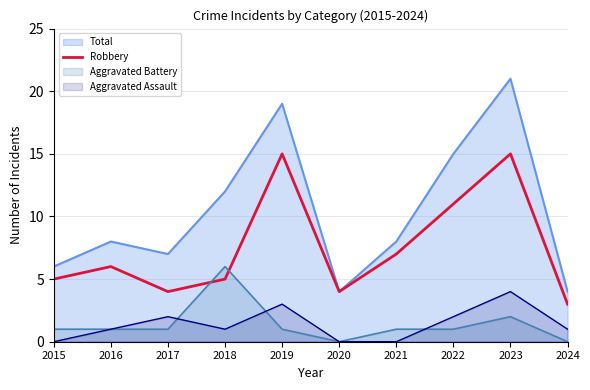

Does the chart display data point markers on the line(s)?

No